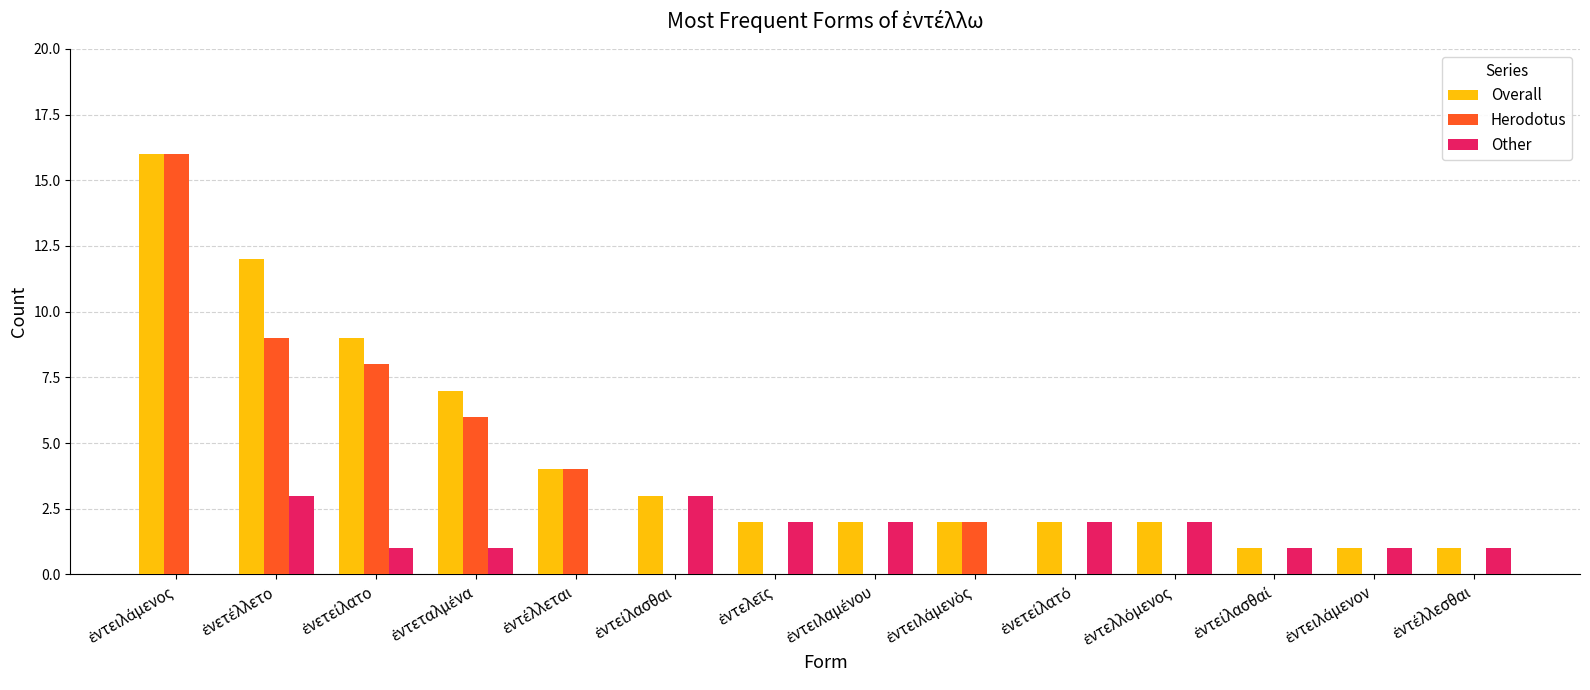

What is the greatest value displayed?

16